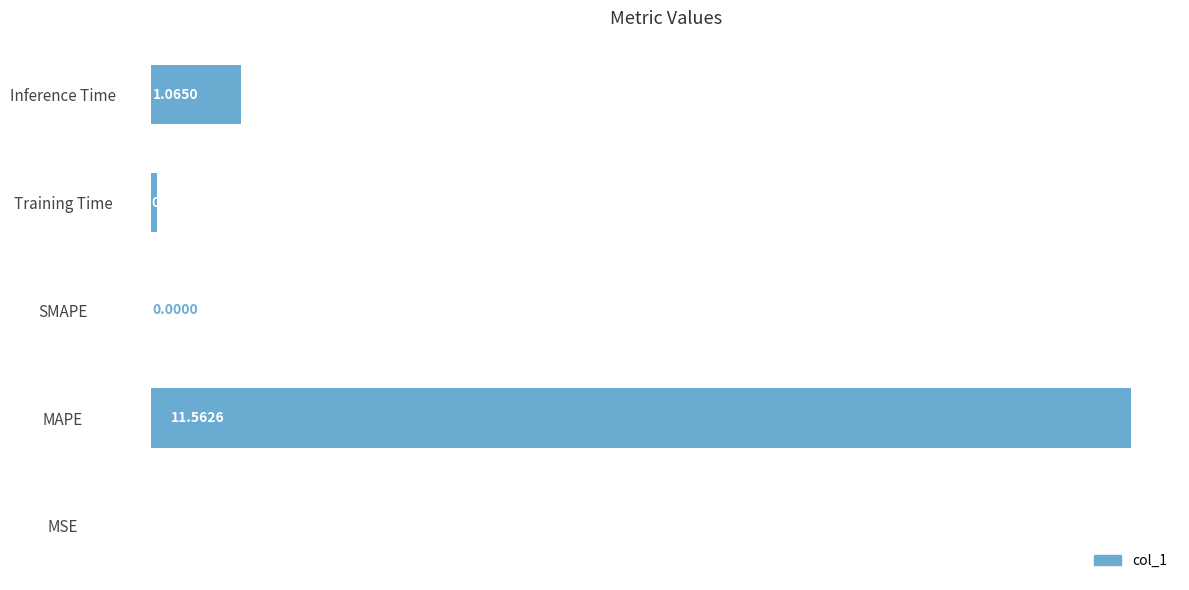

What is the sum of all values?

12.7